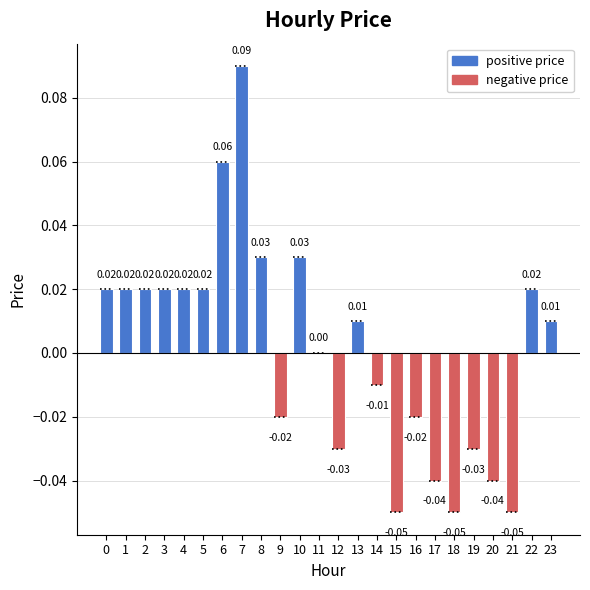

Which has a higher value, 20 or 18?

20